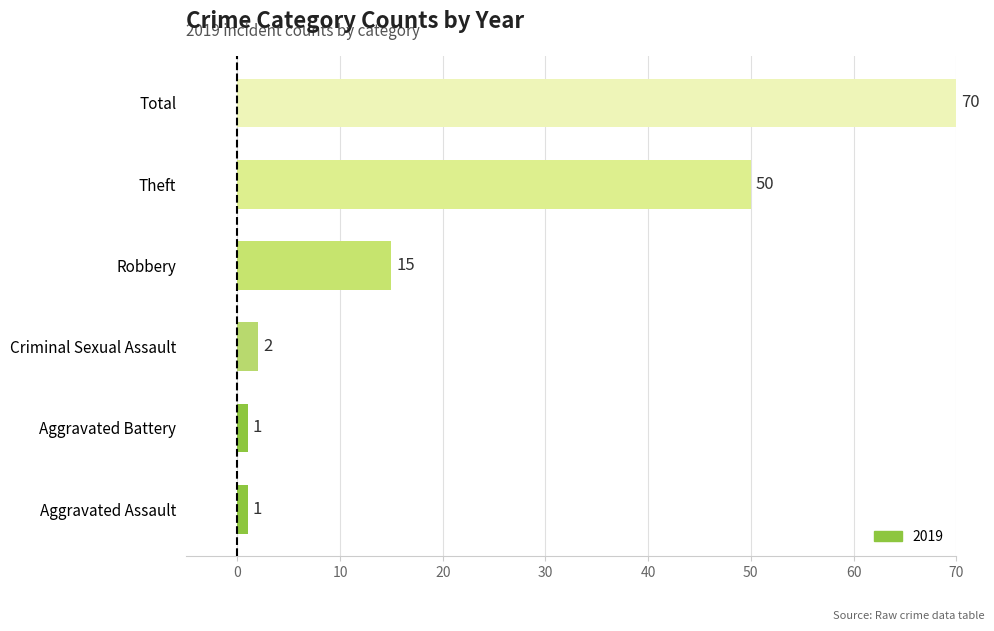

Is it true that the value at Robbery is 22?

False